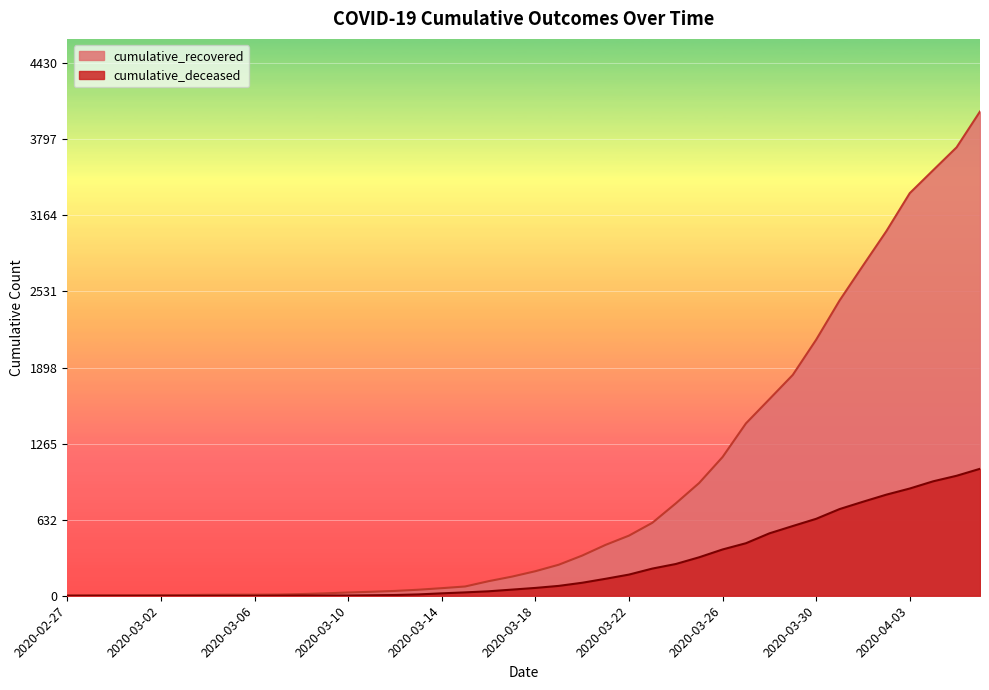

Is it true that cumulative_deceased equals 51 at 2020-03-17?

True